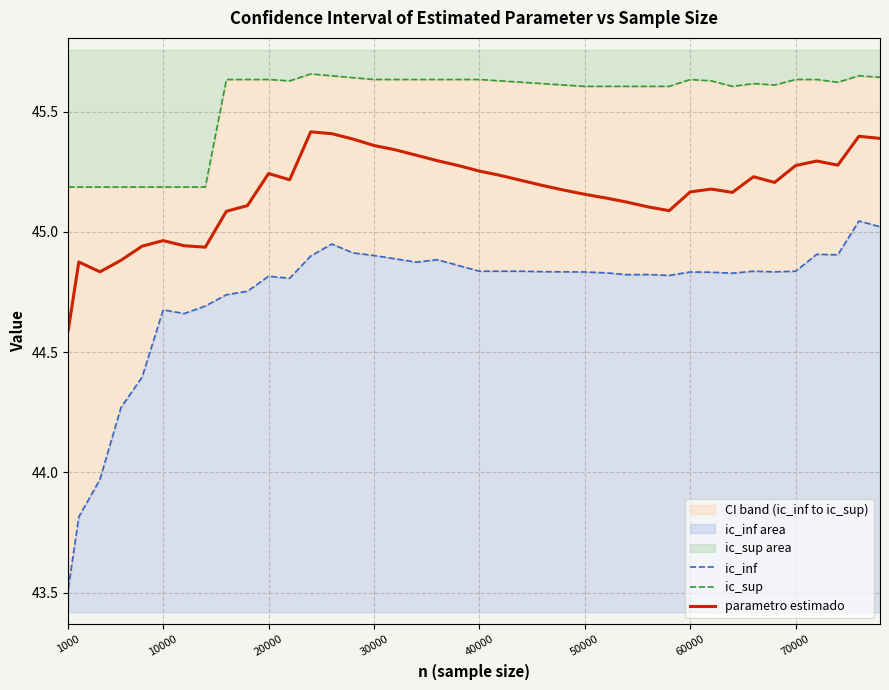

What is the minimum value for parametro estimado?

44.6